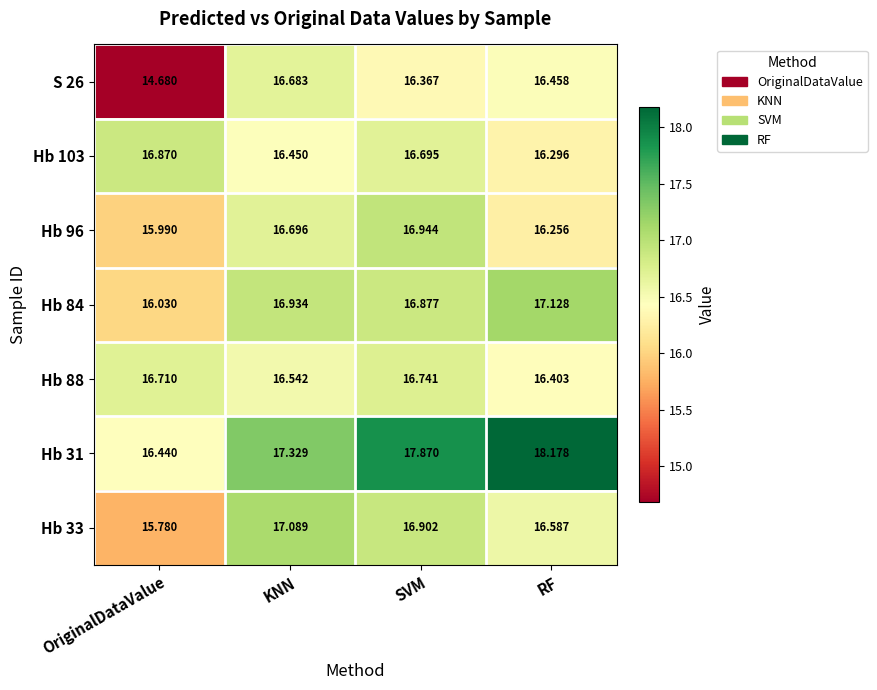

At which label does Hb 31 reach its peak?

RF